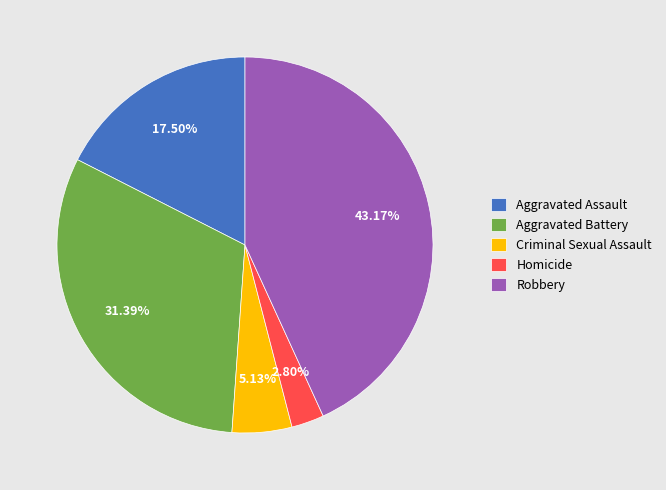

Which category has the biggest portion of the pie?

Robbery